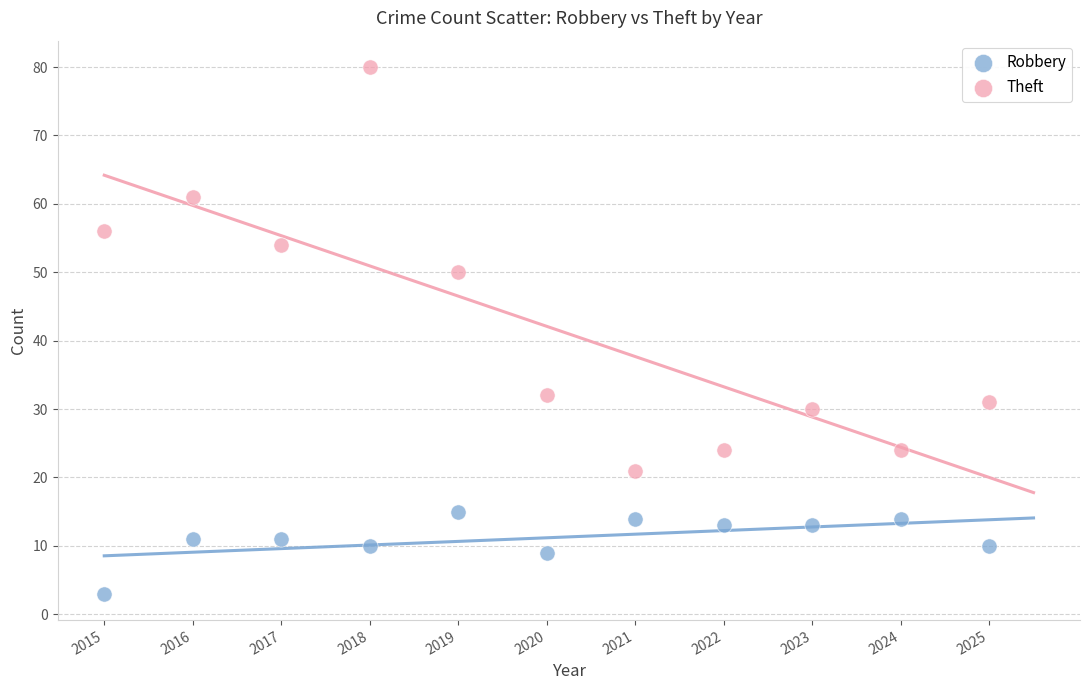

Across all data points, what is the range of X values (max minus min)?

10